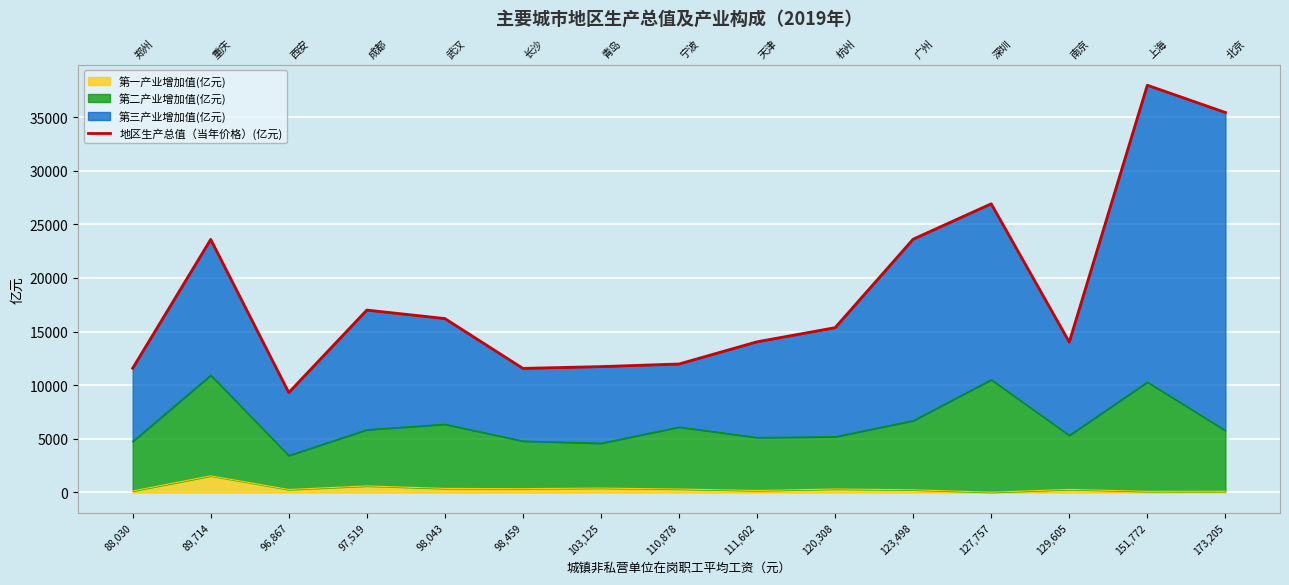

What is the maximum value shown in the chart?

37987.6